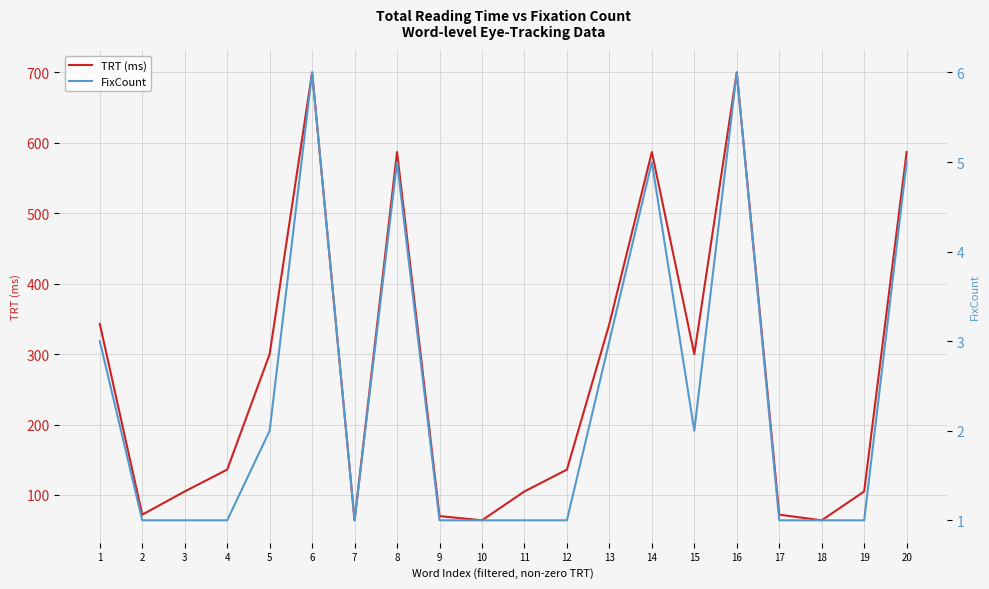

What is the difference between the highest and lowest values at 16?

694